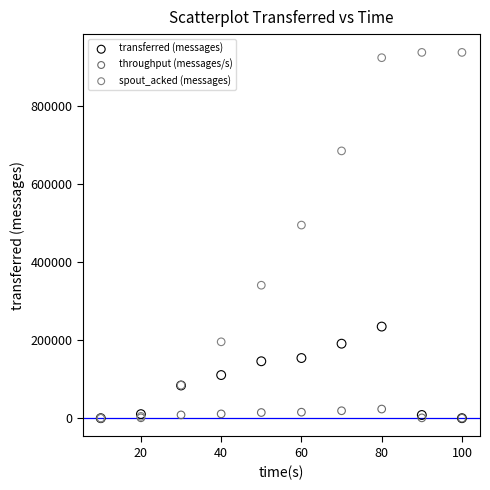

Across all series, what Y value is closest to 469260?

495460